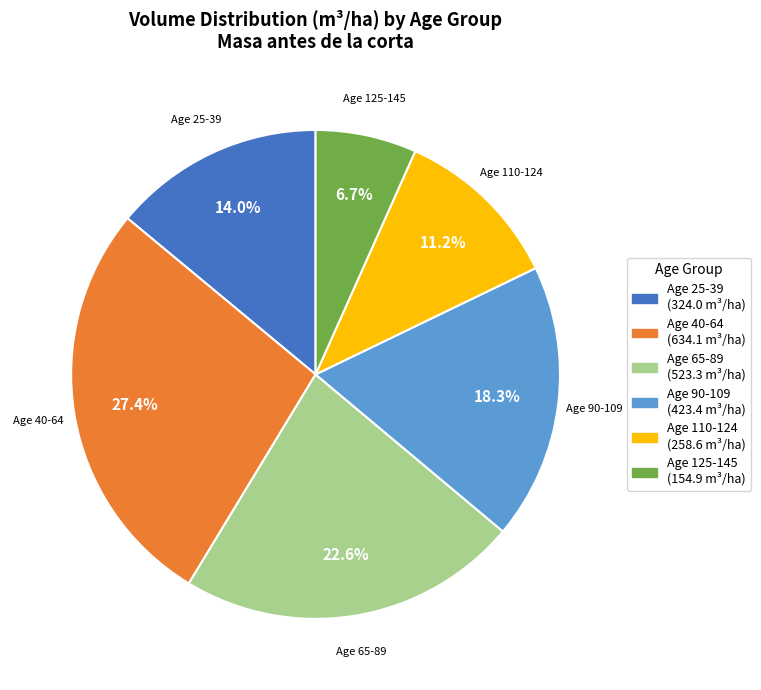

Rank the categories by value from highest to lowest.

Age 40-64, Age 65-89, Age 90-109, Age 25-39, Age 110-124, Age 125-145